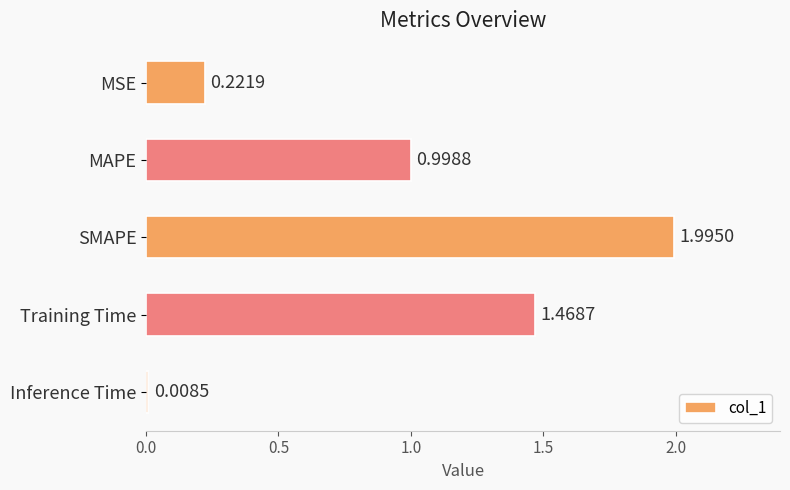

What is the label of the 4th bar from the top?

Training Time